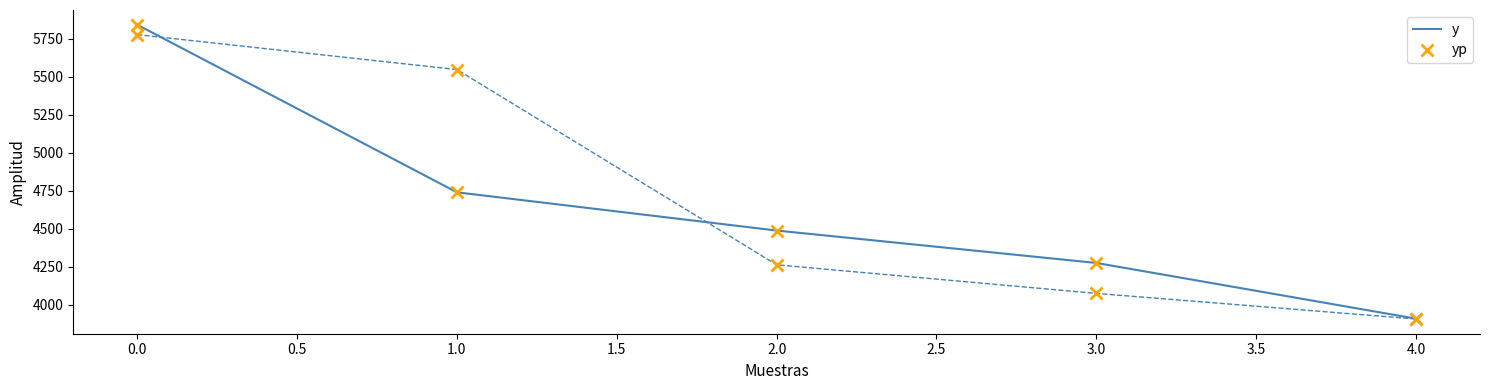

Between 1.0 and 4.0, which series saw the biggest shift?

yp